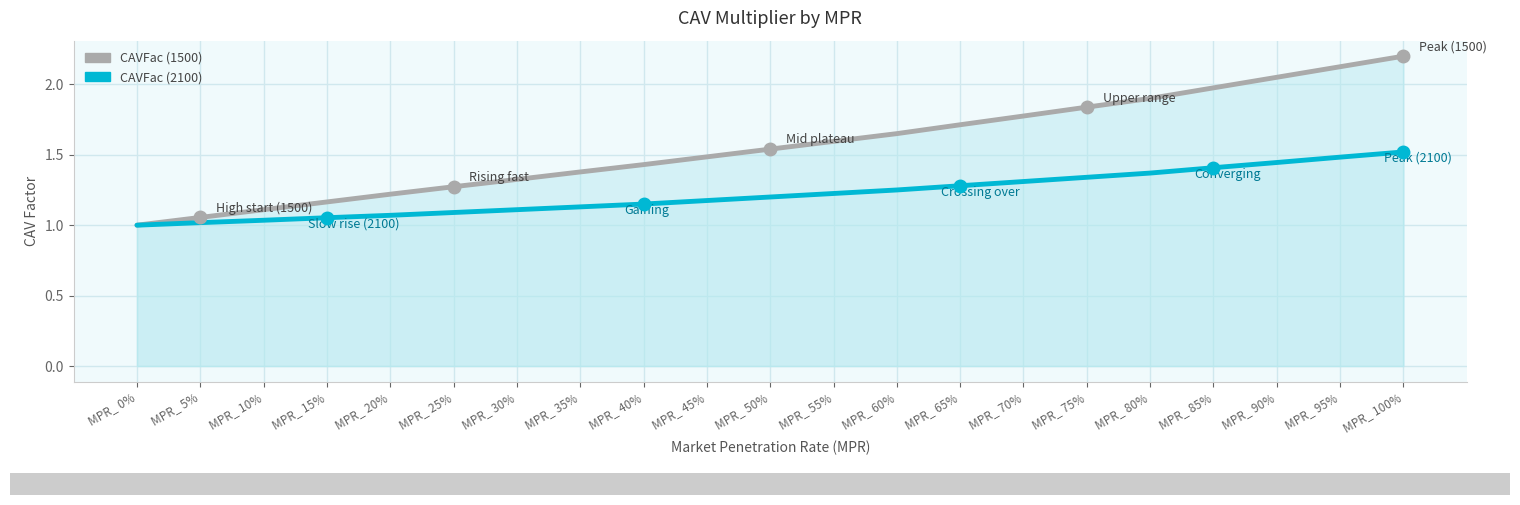

True or false: CAVFac (2100) has more than 2 points higher than both neighbors.

False